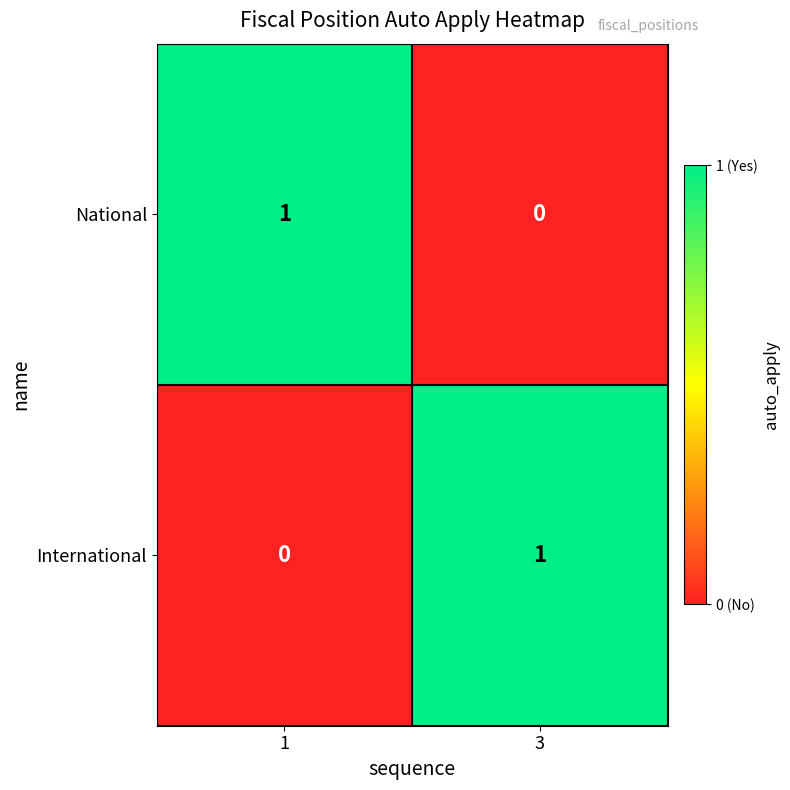

The value of National at 1 is 1. True or false?

True